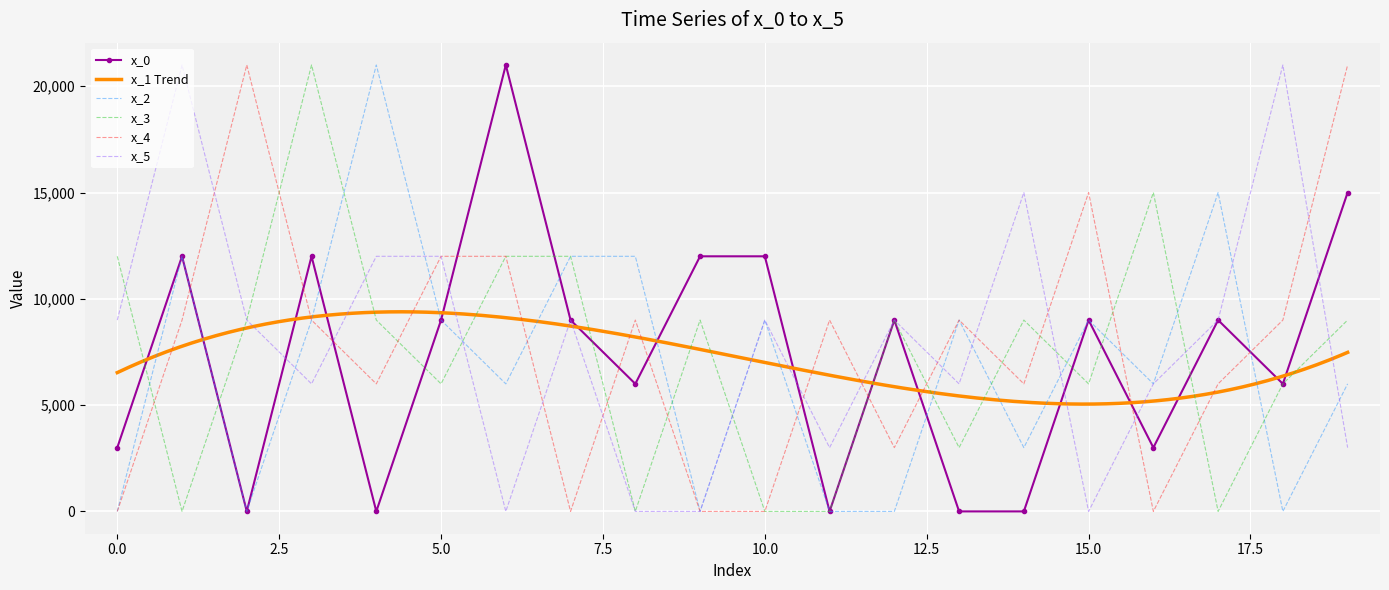

Which category has the lowest value across all series?

2